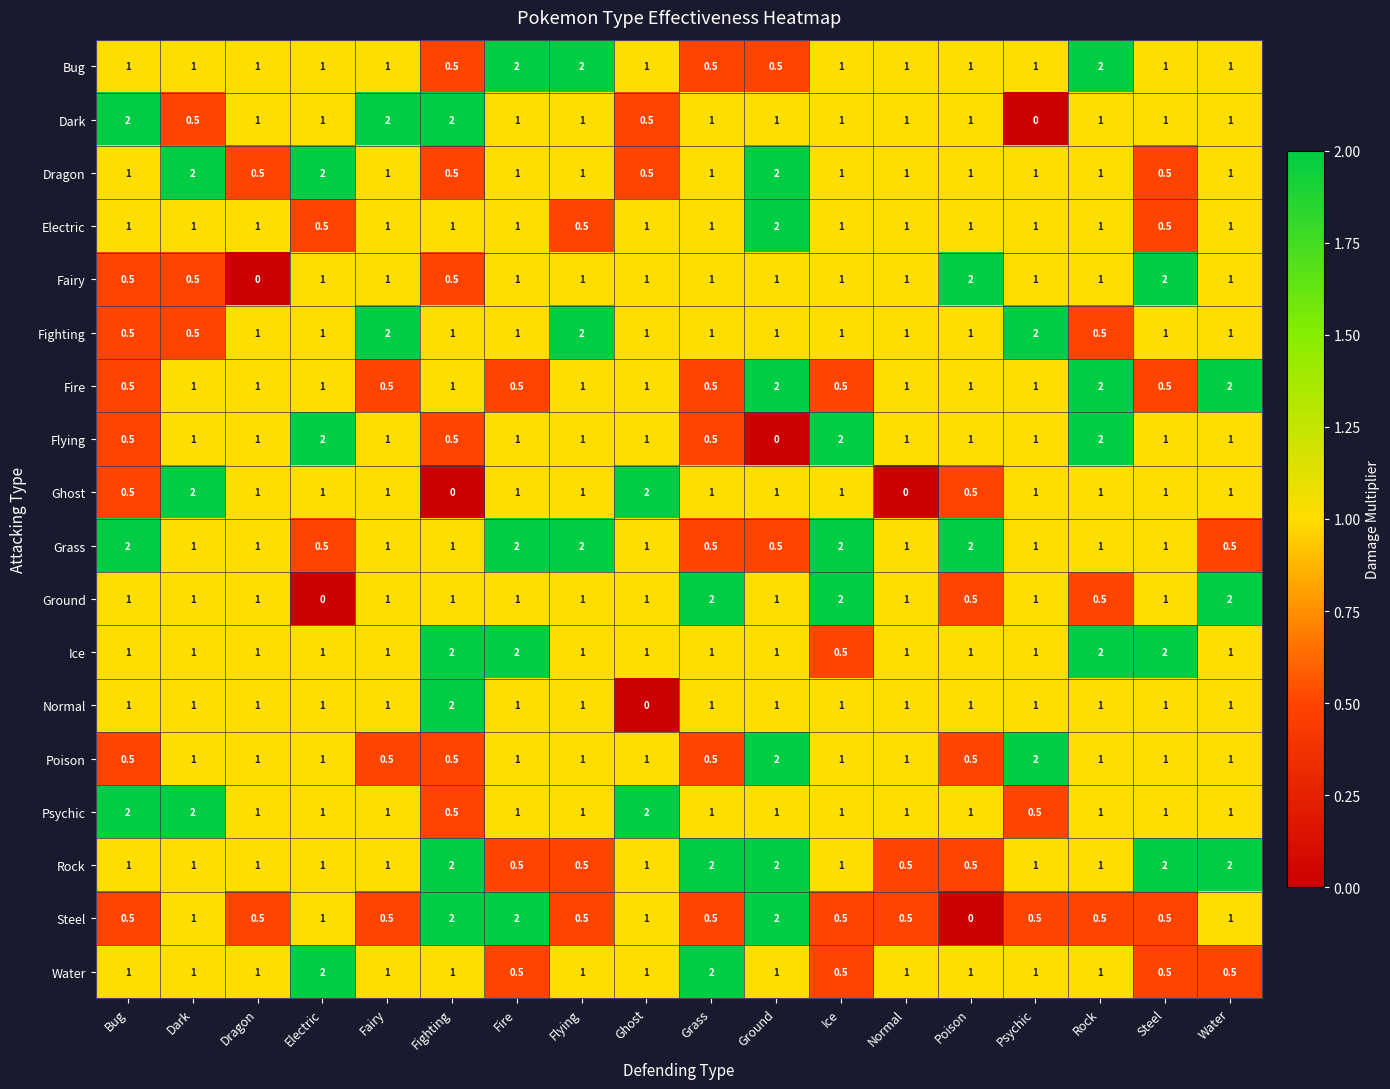

True or false: Dark has a value of 0.2 at Grass.

False